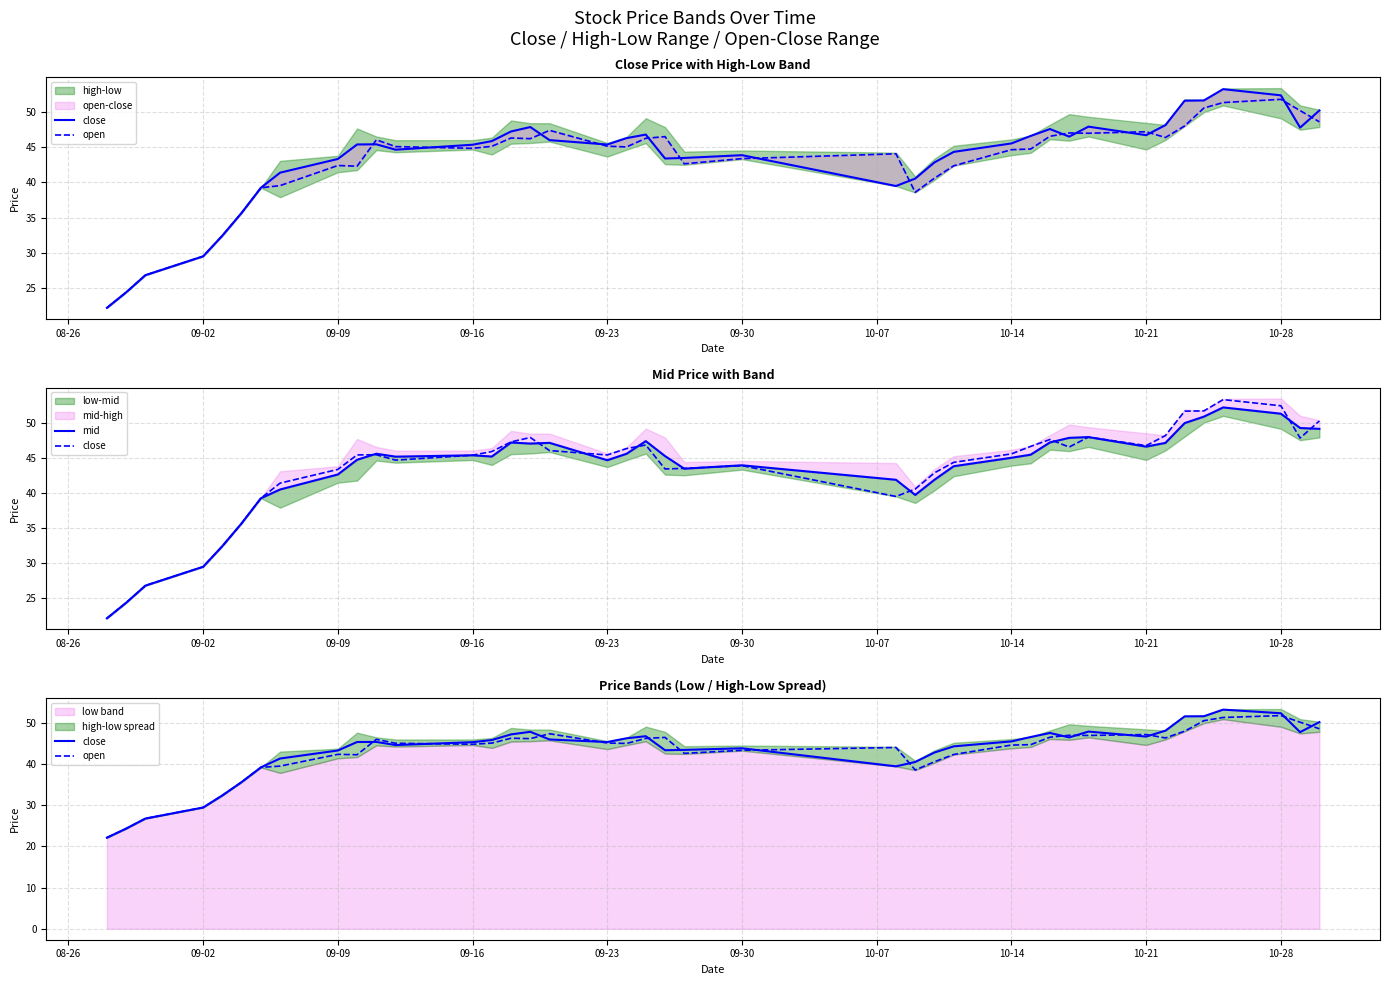

Which series has the largest total across all categories?

close